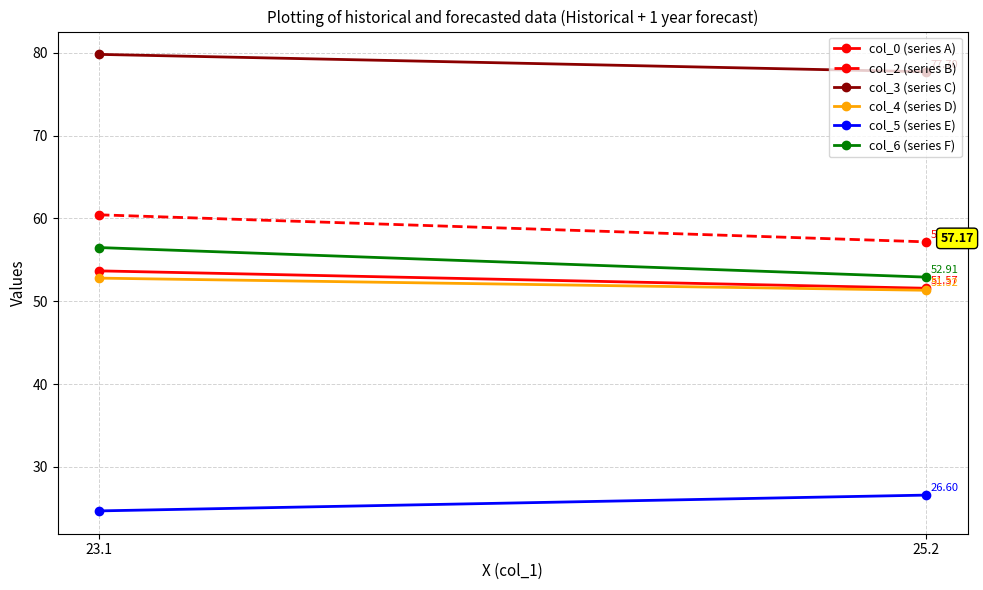

List the series in order of their peak value, highest first.

col_3 (series C), col_2 (series B), col_6 (series F), col_0 (series A), col_4 (series D), col_5 (series E)